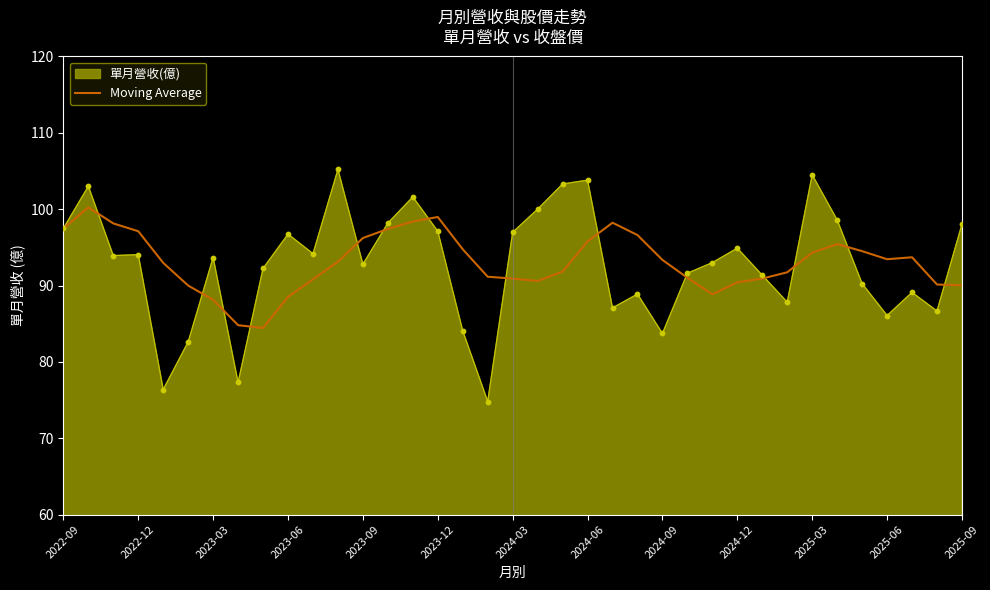

Which series has the largest range (max minus min)?

單月營收(億)